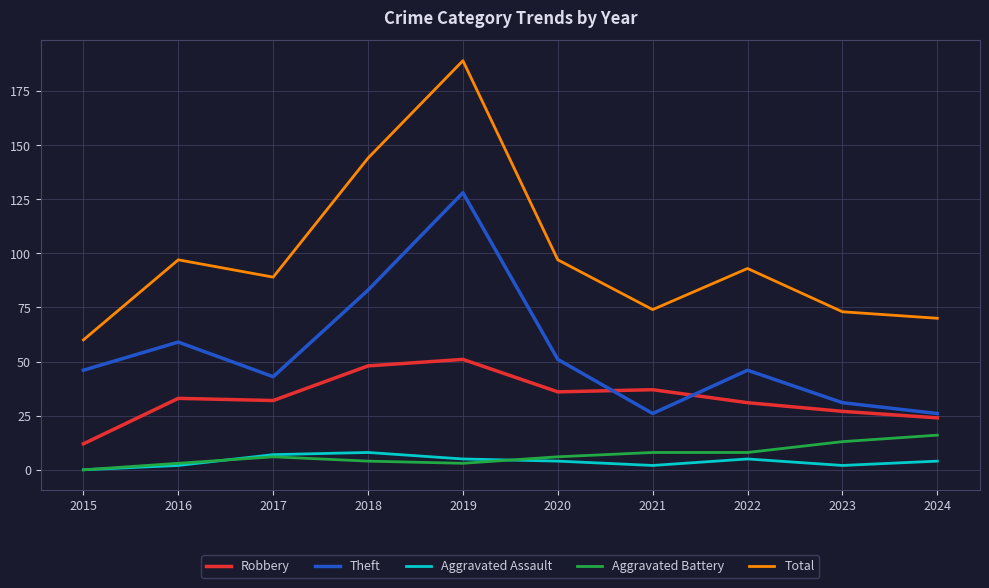

Which series has the largest total across all categories?

Total